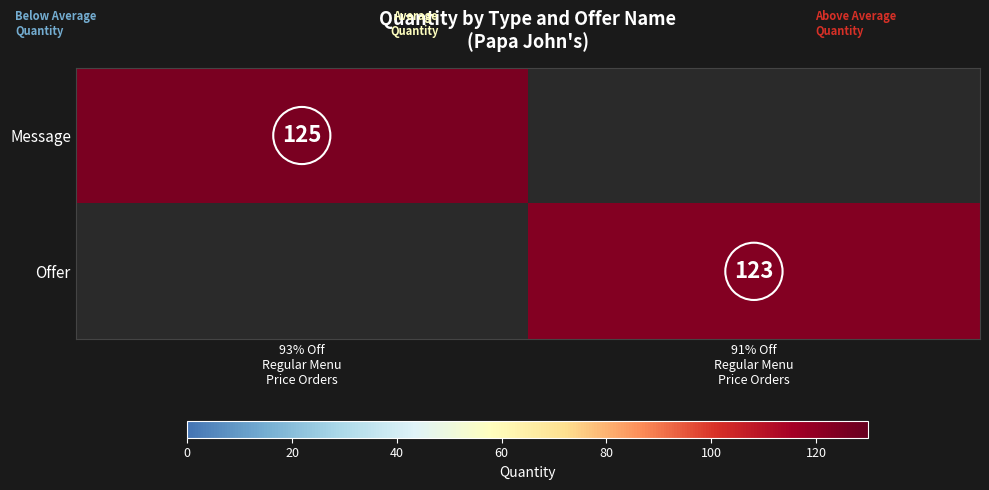

What is the difference between the maximum and minimum values in the Offer series?

123